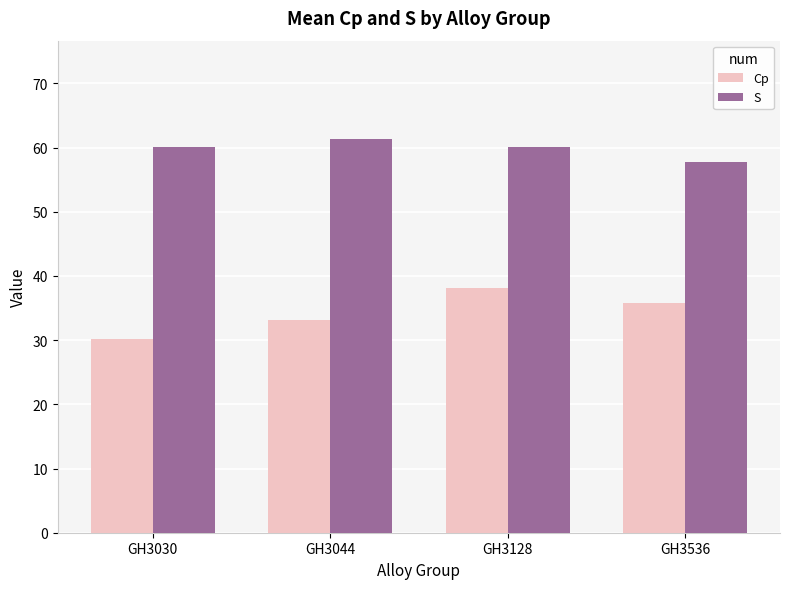

What value does the Cp series have at GH3044?

33.2